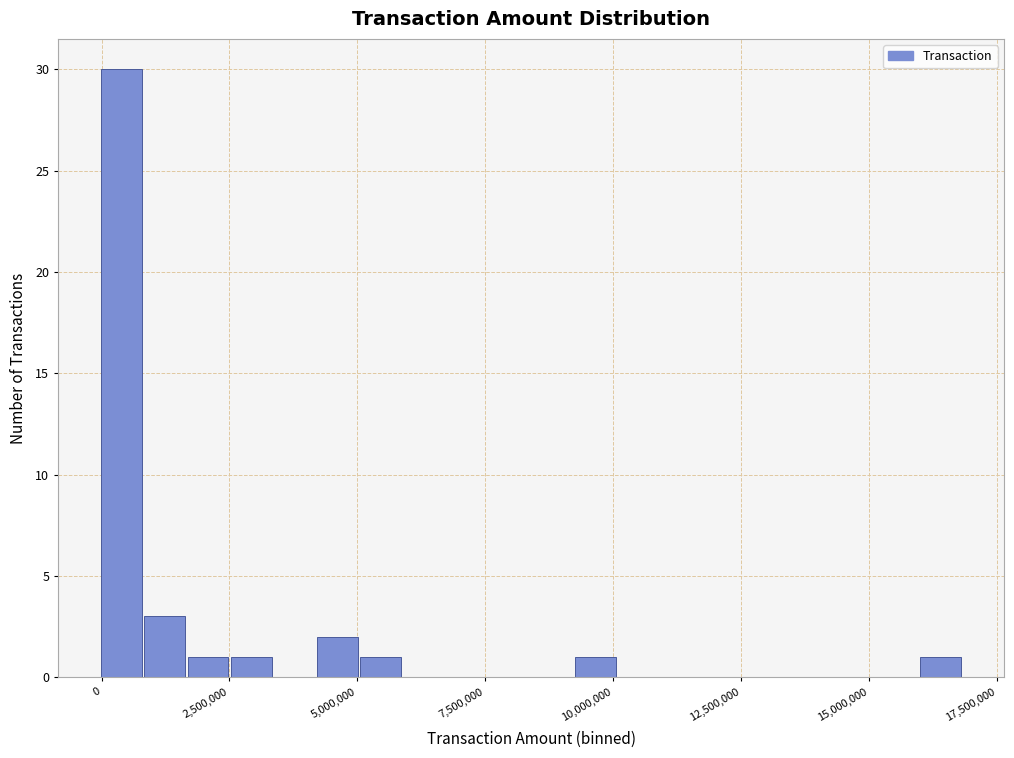

Read against the x-axis, roughly where is the centre of the tallest bar?

500000